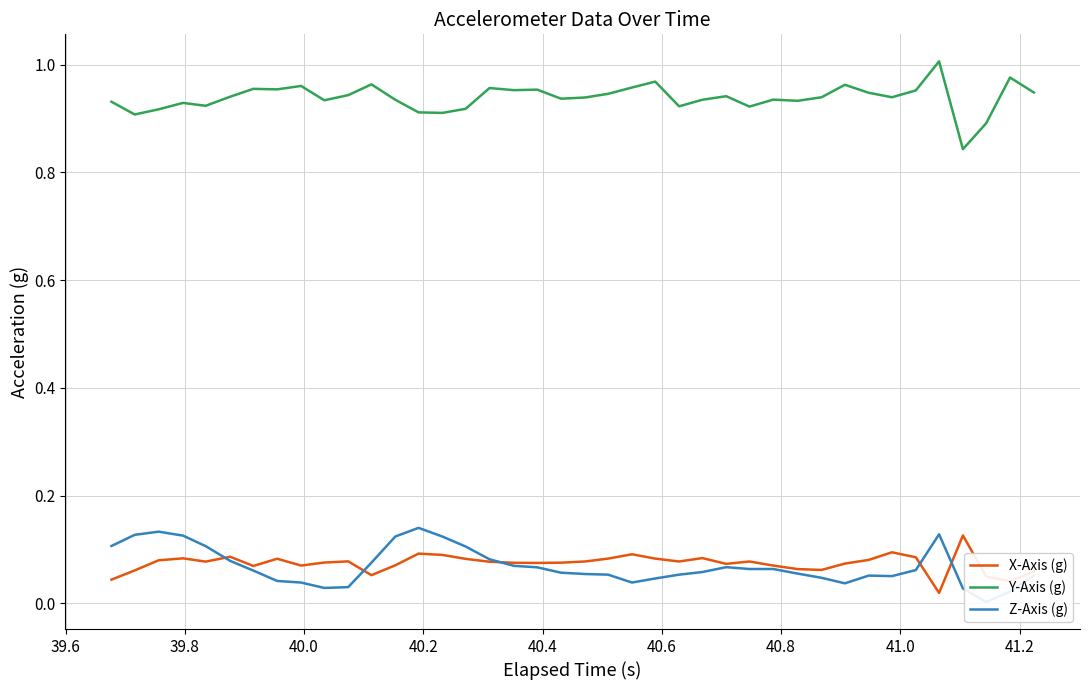

True or false: Y-Axis (g) and X-Axis (g) intersect in this chart.

False